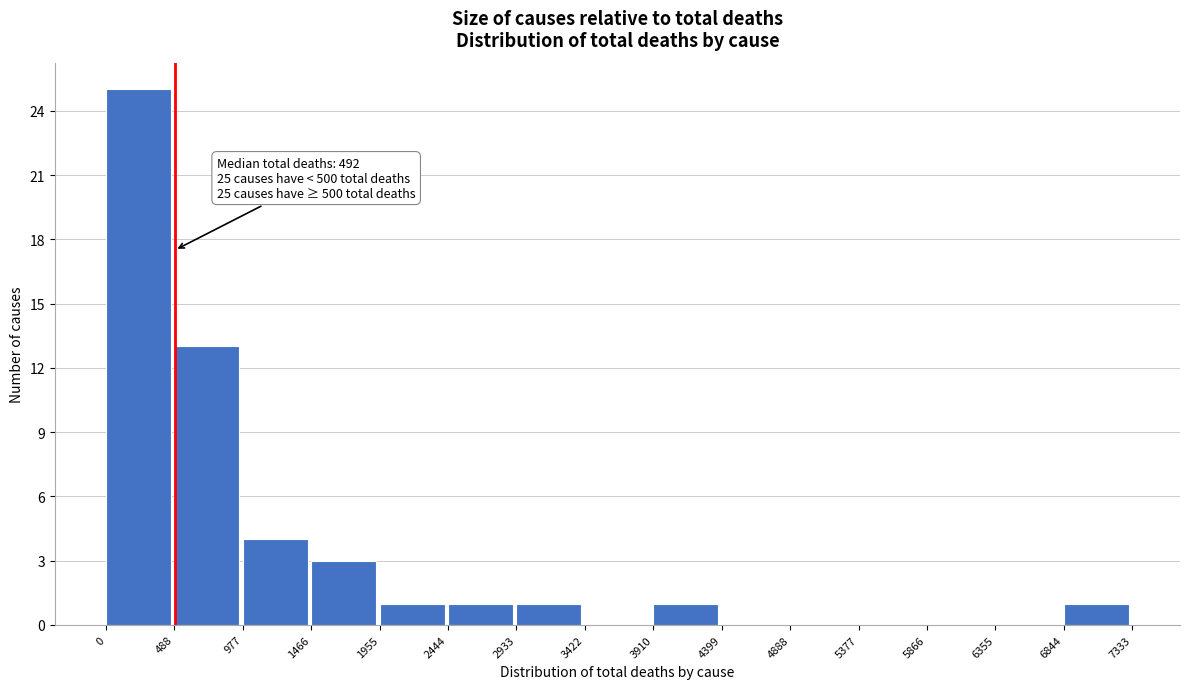

Over which range of the x-axis is the bar tallest?

0 to 488